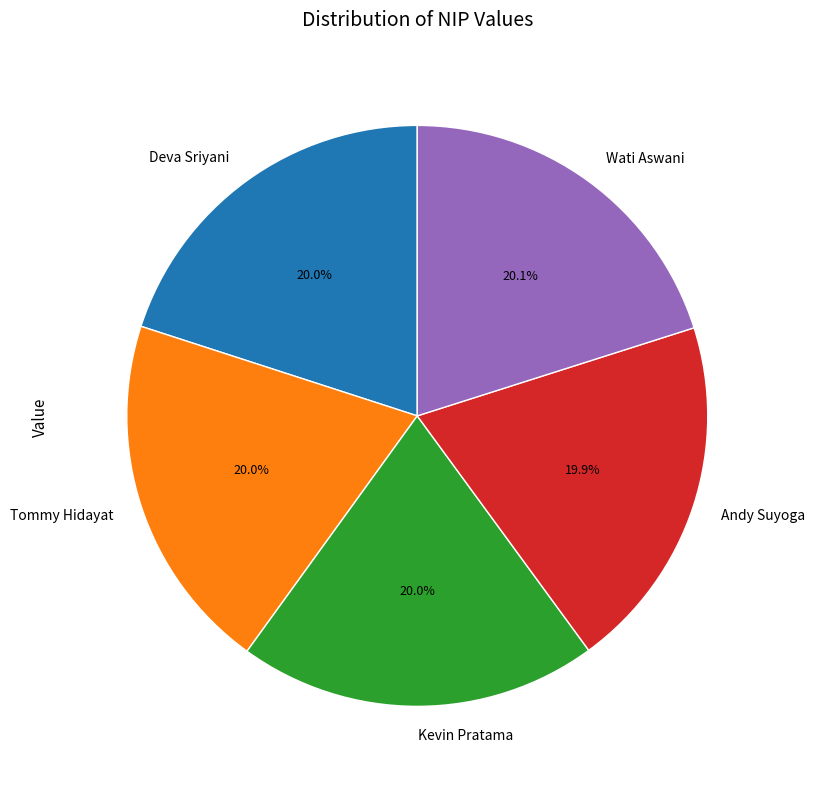

What percentage is the Kevin Pratama slice, to the nearest percent?

20%